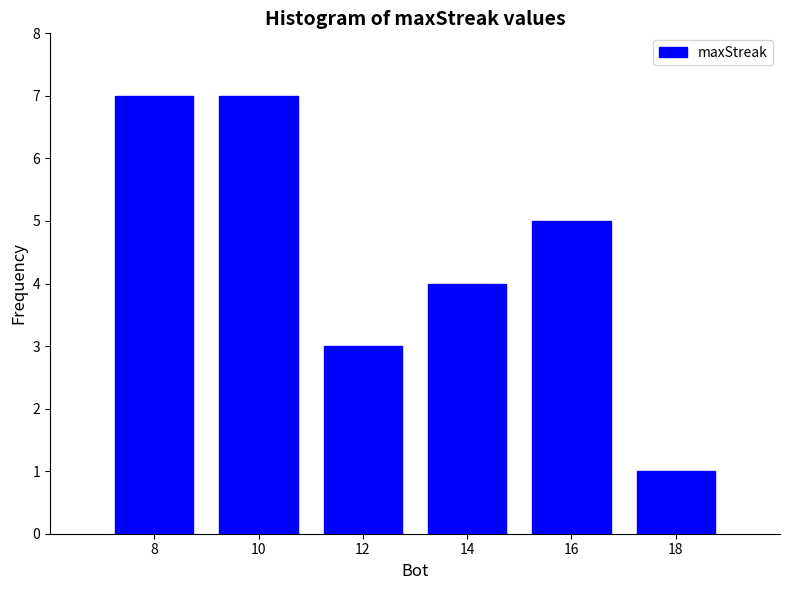

Reading left to right, list all the values displayed in this chart.

8=7	10=7	12=3	14=4	16=5	18=1